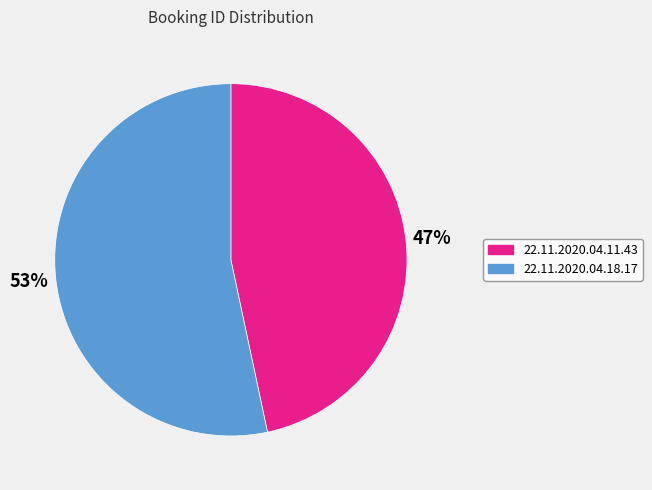

True or false: 22.11.2020.04.11.43 accounts for 54% of the total.

False